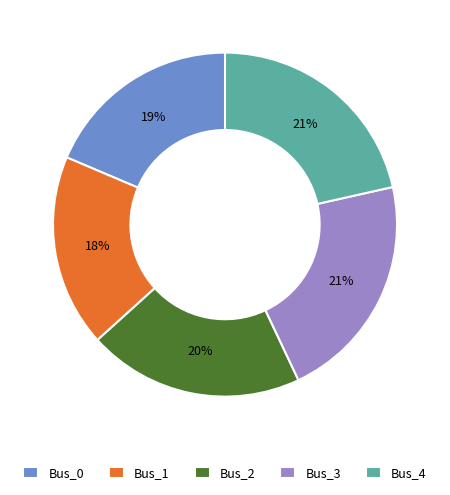

Which has a higher value, Bus_2 or Bus_3?

Bus_3